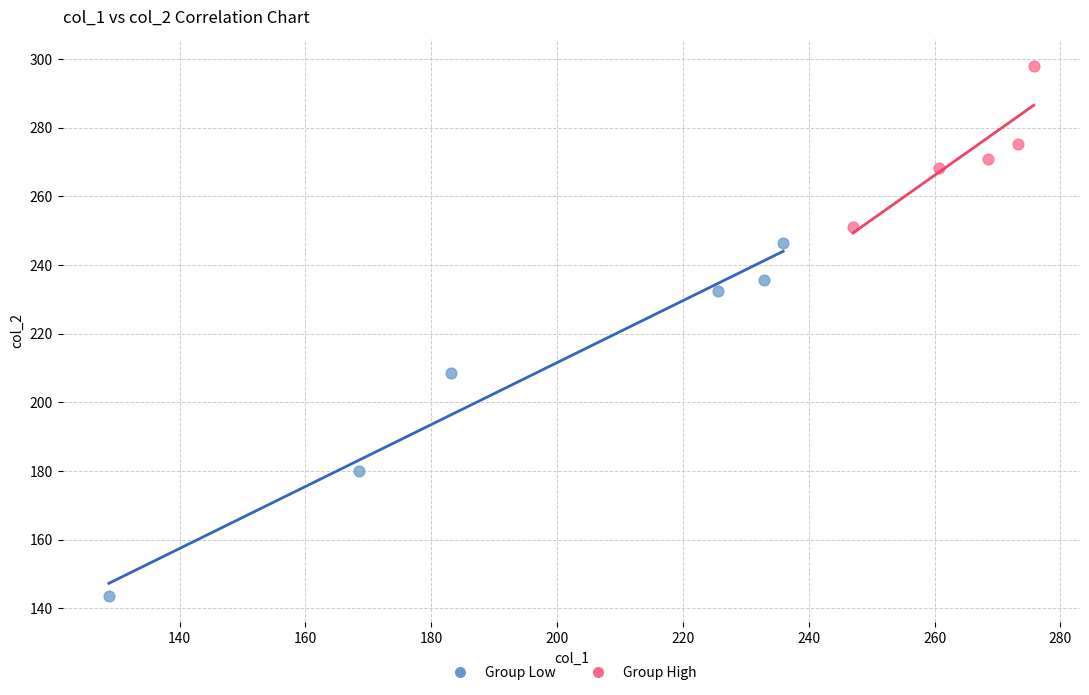

Which series has the widest spread of Y values?

Group Low